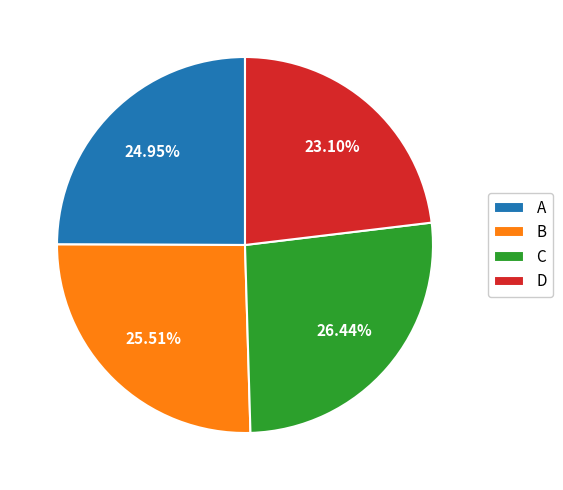

What percentage is the B slice, to the nearest percent?

26%